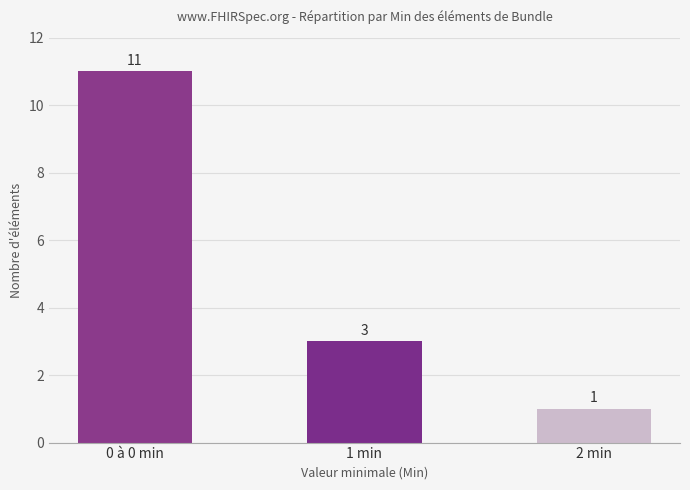

What is the change in value from 0 à 0 min to 2 min?

-10